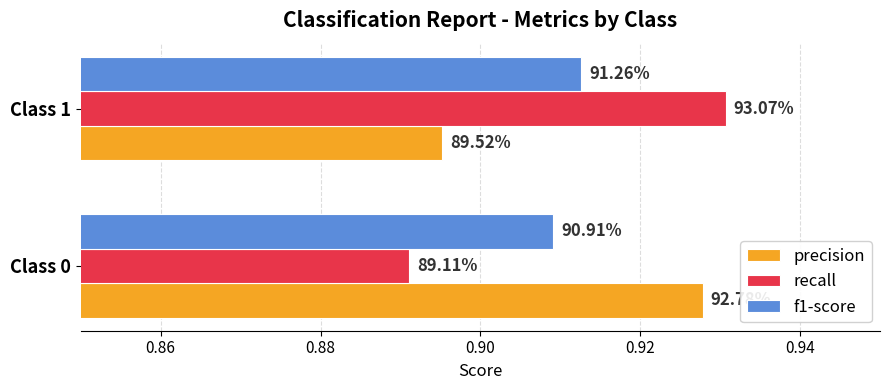

What are all the series names shown in the legend?

precision, recall, f1-score